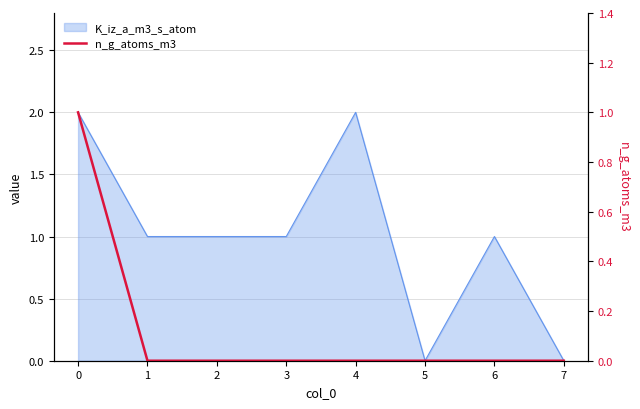

How many lines are shown in the chart?

1